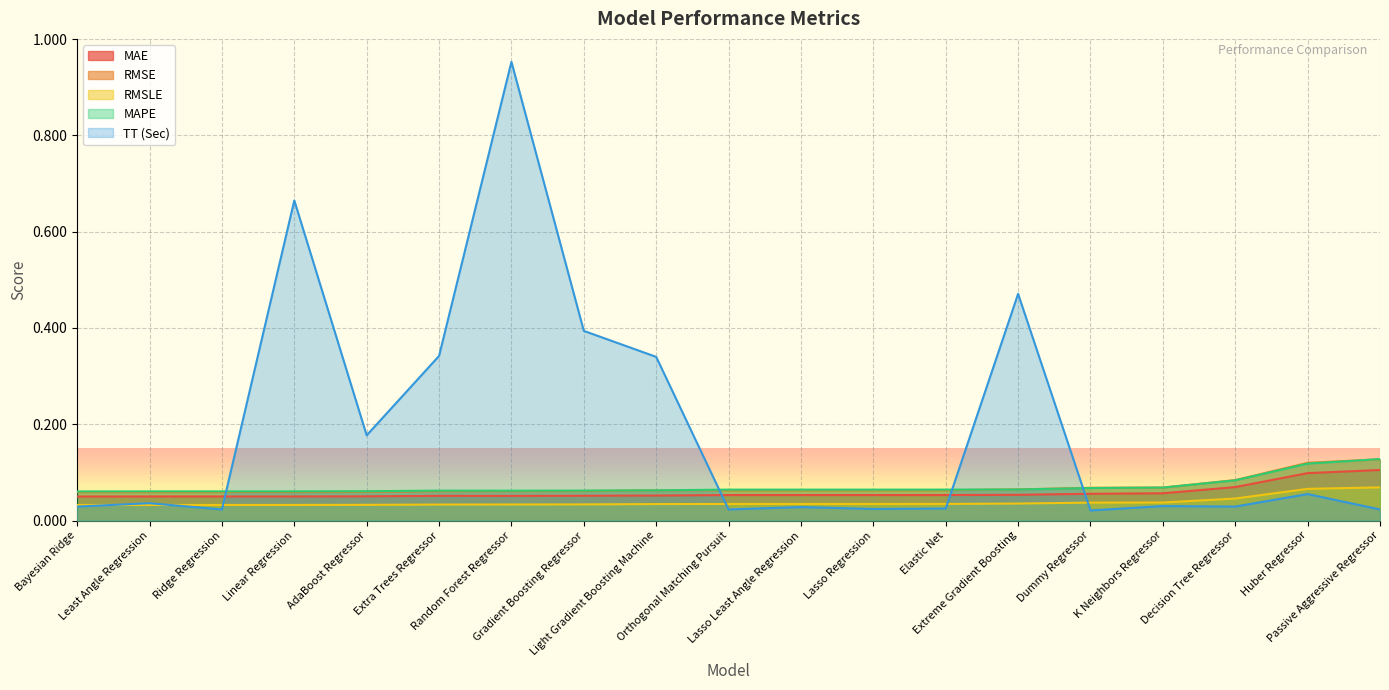

How many lines are shown in the chart?

5